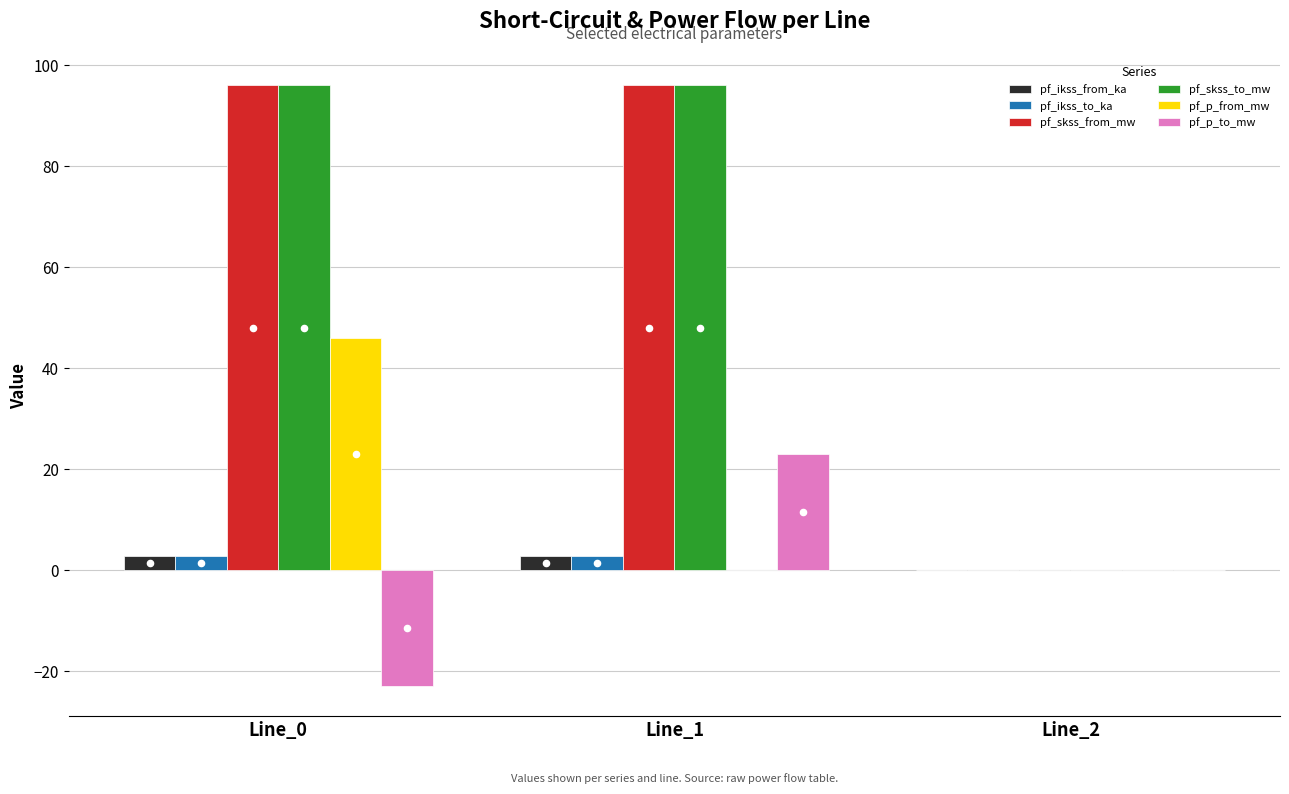

At how many categories does at least one series exceed 32?

2